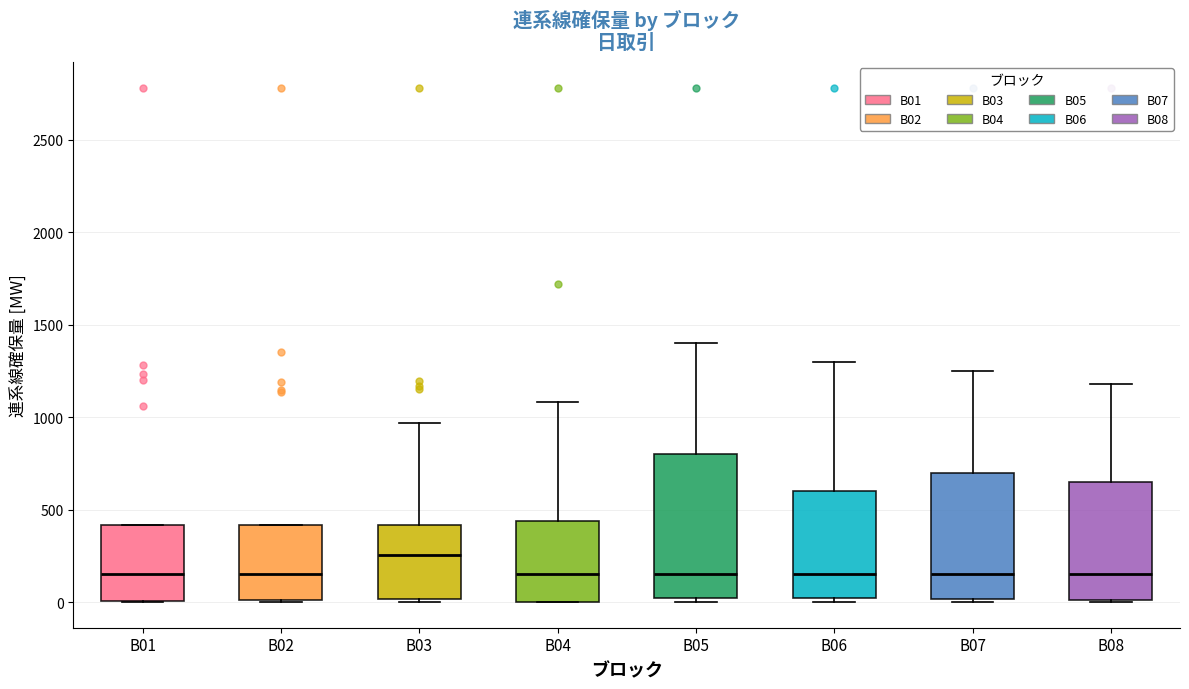

Where is the lower edge of the box for B07 on the y-axis? The values are not printed on the chart, so give them approximately, as read against the axis.

0